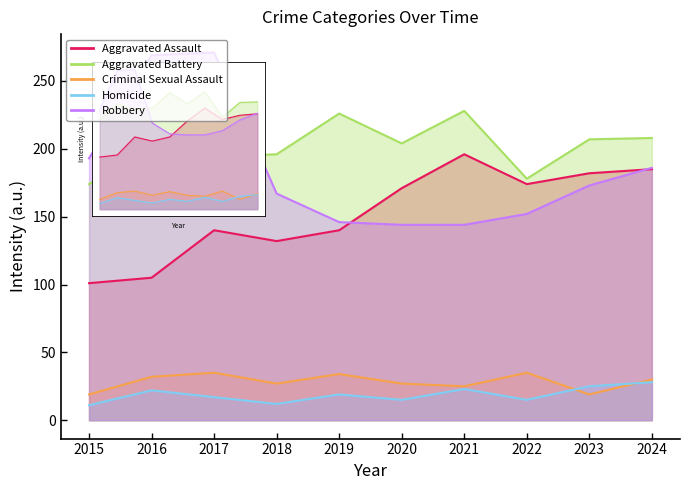

List the series in order of their peak value, lowest first.

Homicide, Criminal Sexual Assault, Aggravated Assault, Aggravated Battery, Robbery